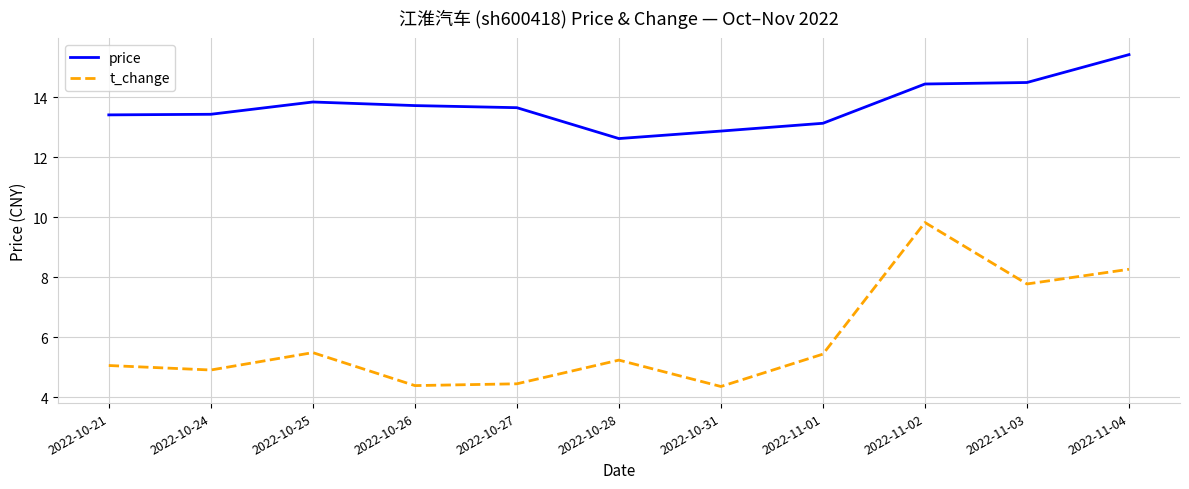

True or false: price has a value of 17.9 at 2022-10-27.

False